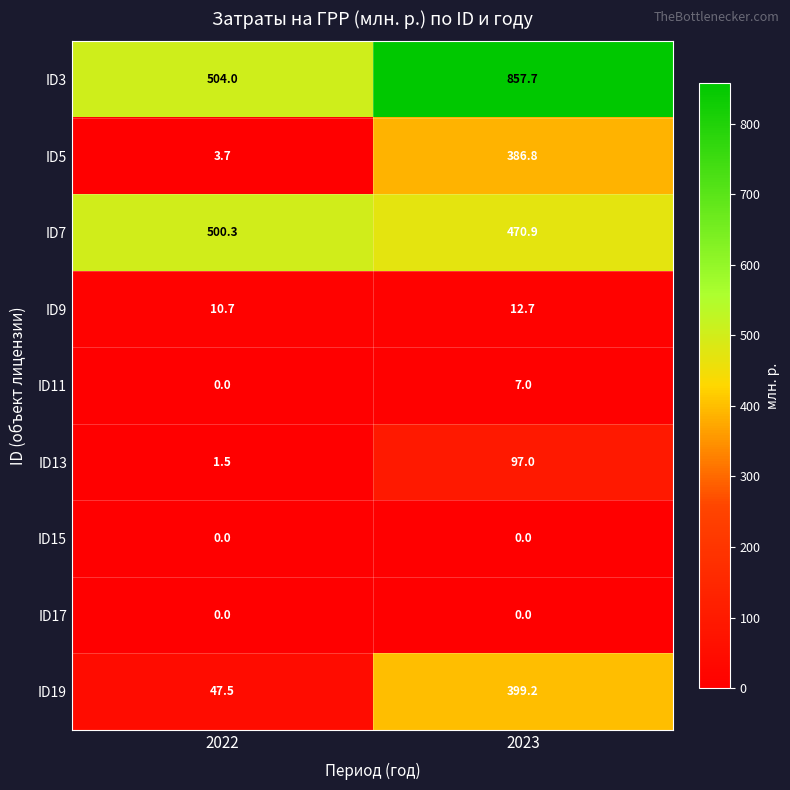

The ID11 series shows 0.0 at 2022. True or false?

True